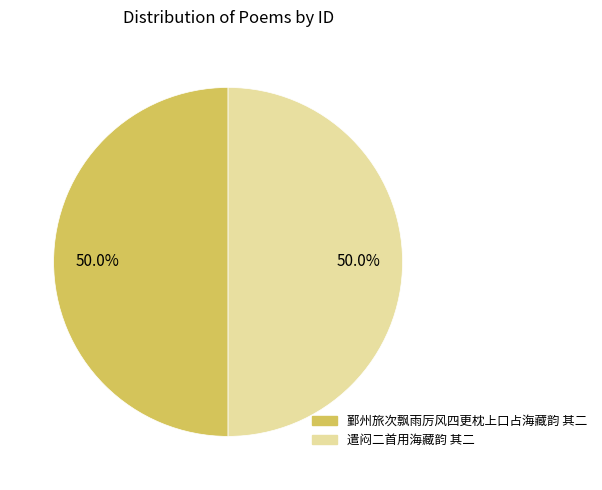

Is the sum of 遣闷二首用海藏韵 其二 and 鄞州旅次飘雨厉风四更枕上口占海藏韵 其二 greater than half?

Yes